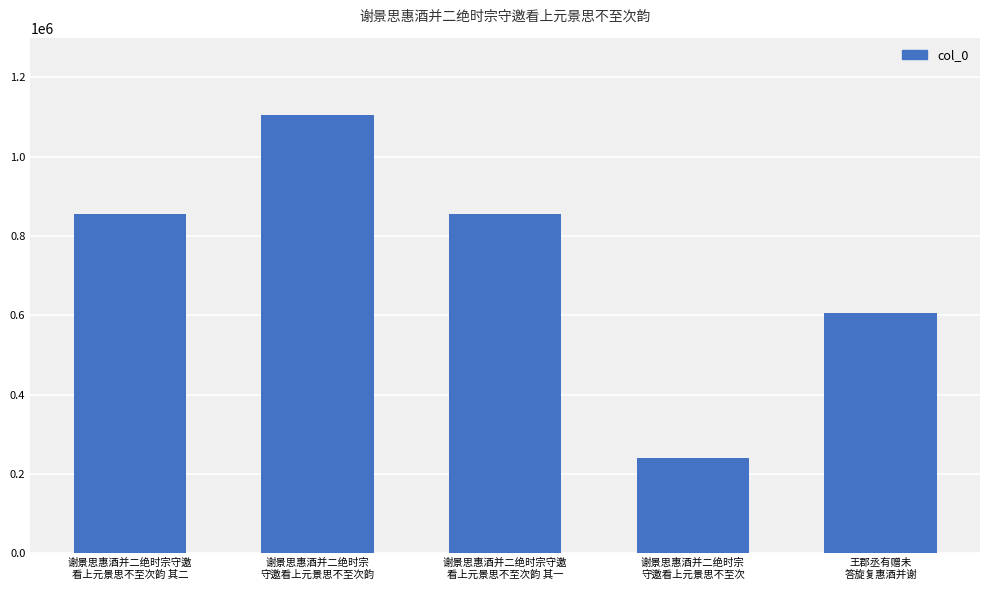

What is the maximum value shown in the chart?

1105752